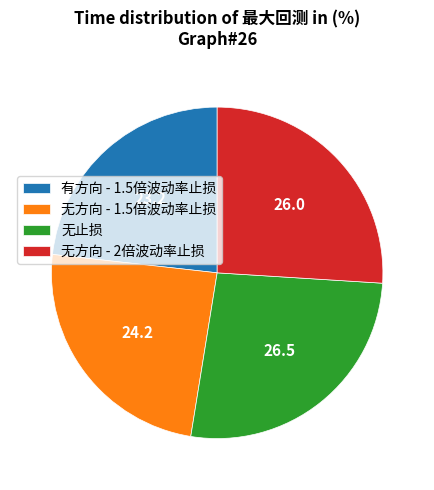

What is the smallest slice in the pie chart?

有方向 - 1.5倍波动率止损